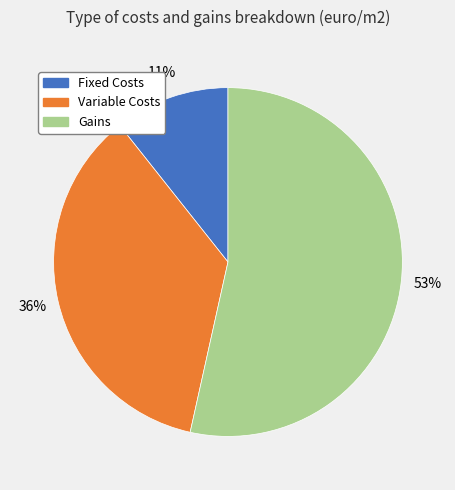

Which category has the biggest portion of the pie?

Gains